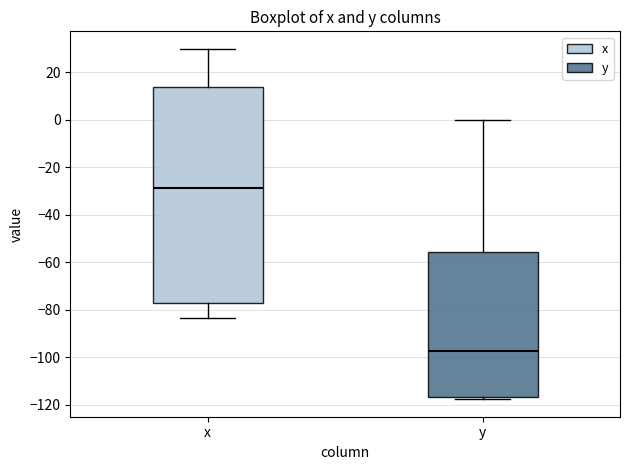

Reading left to right, transcribe this box plot: for each box, give where its median line is, the range the box spans, and where its two whiskers end, as read against the y-axis. The values are not printed on the chart, so give them approximately, as read against the axis.

x: median -28, box -78 to 14, whiskers -84 to 30
y: median -98, box -116 to -56, whiskers -118 to 0